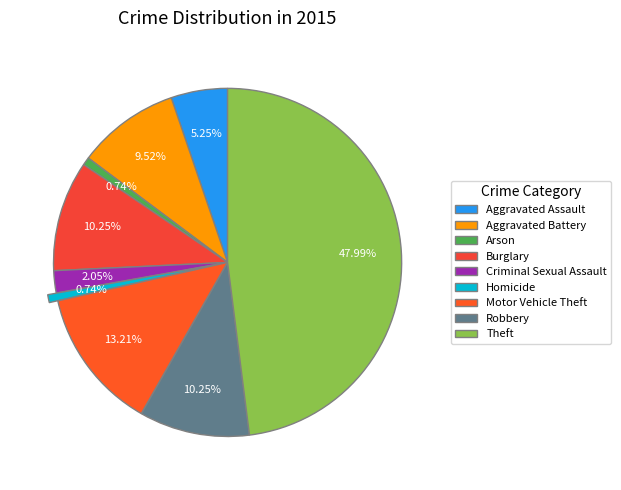

To the nearest percent, what is the combined percentage of Theft and Robbery?

58%